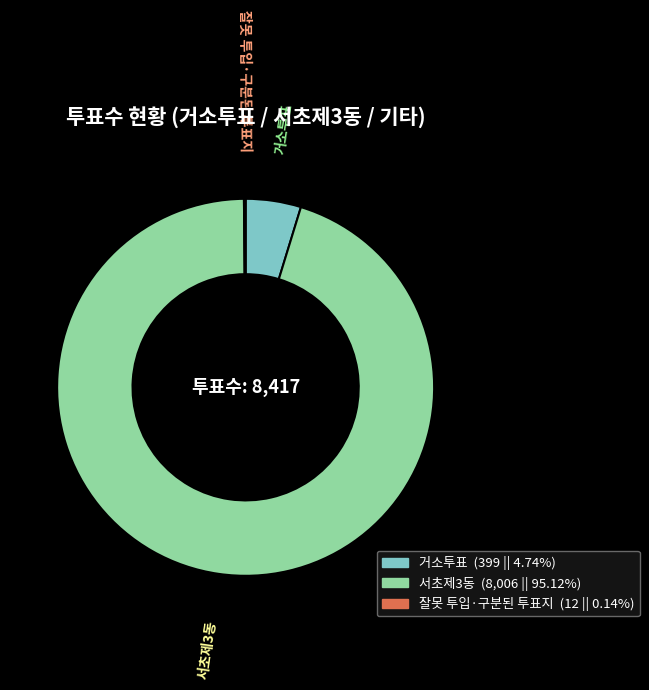

Does 서초제3동 represent more than half of the total?

Yes